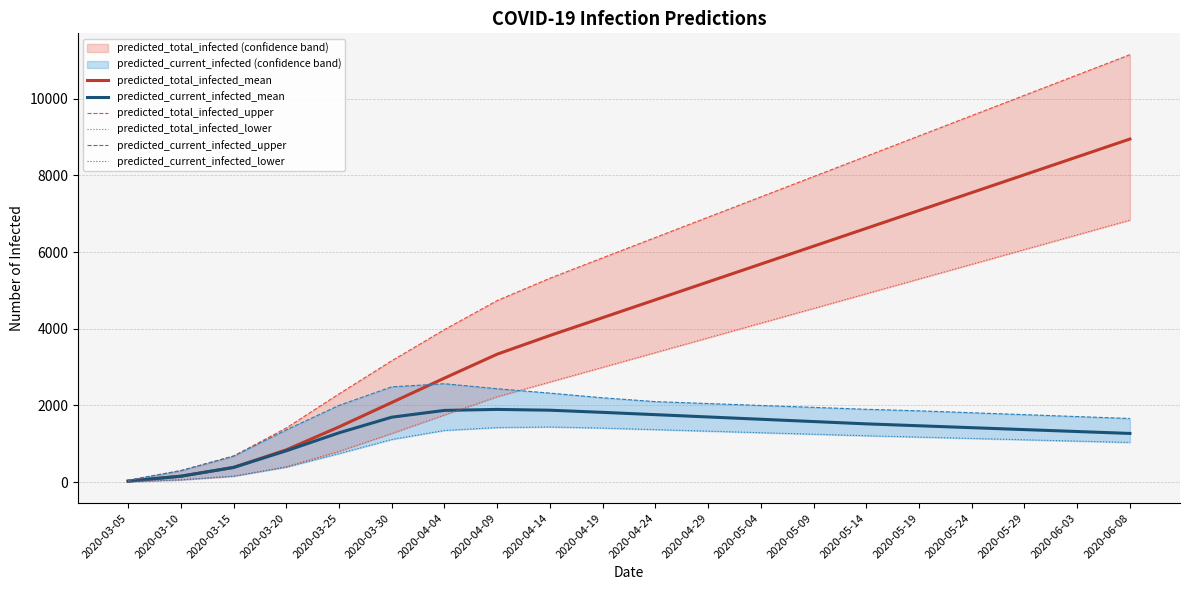

Is this an area chart (filled region under the line)?

No